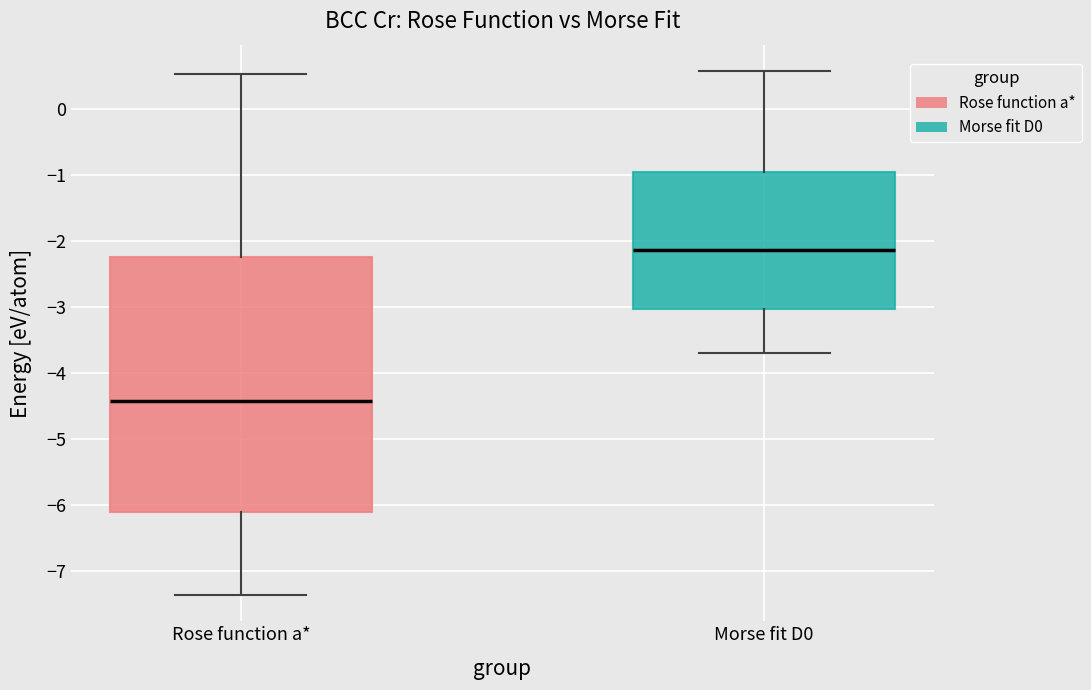

Which box is the tallest, from its lower edge to its upper edge?

Rose function a*